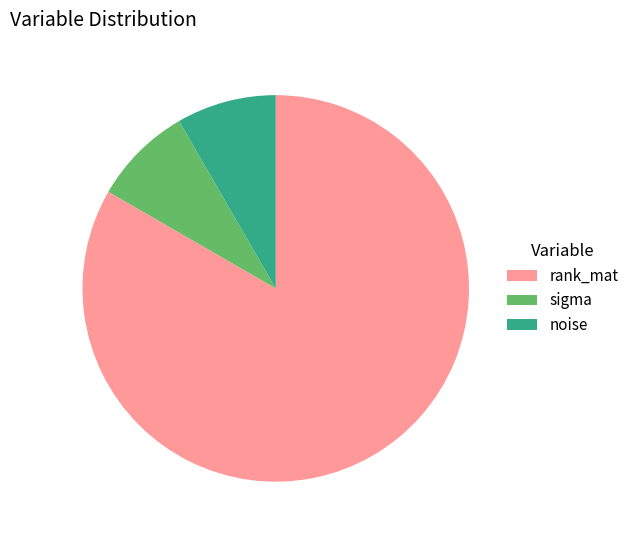

Is there a majority slice in this chart?

Yes